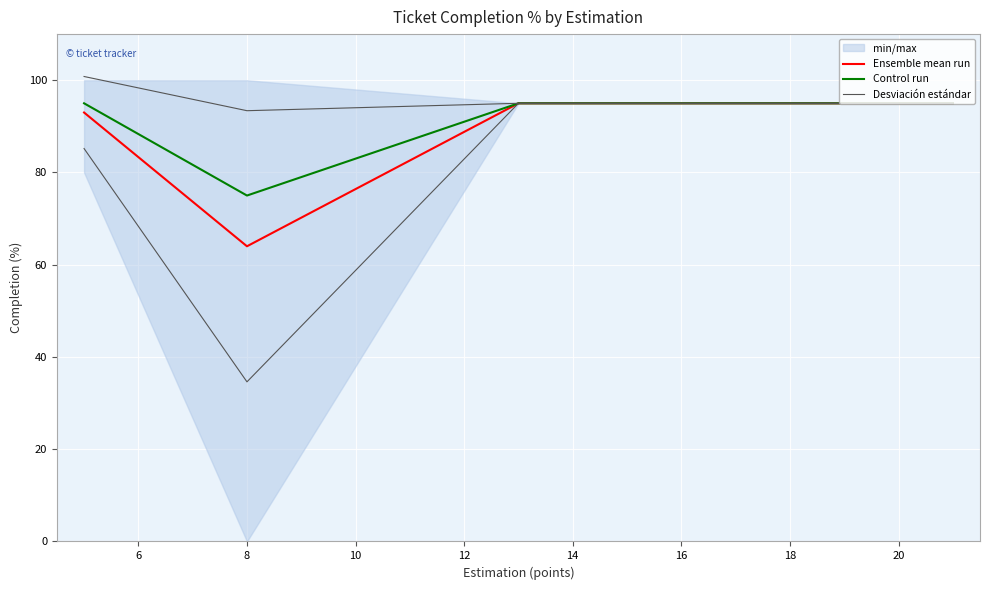

Which series changed the most between 6 and 8?

Ensemble mean run